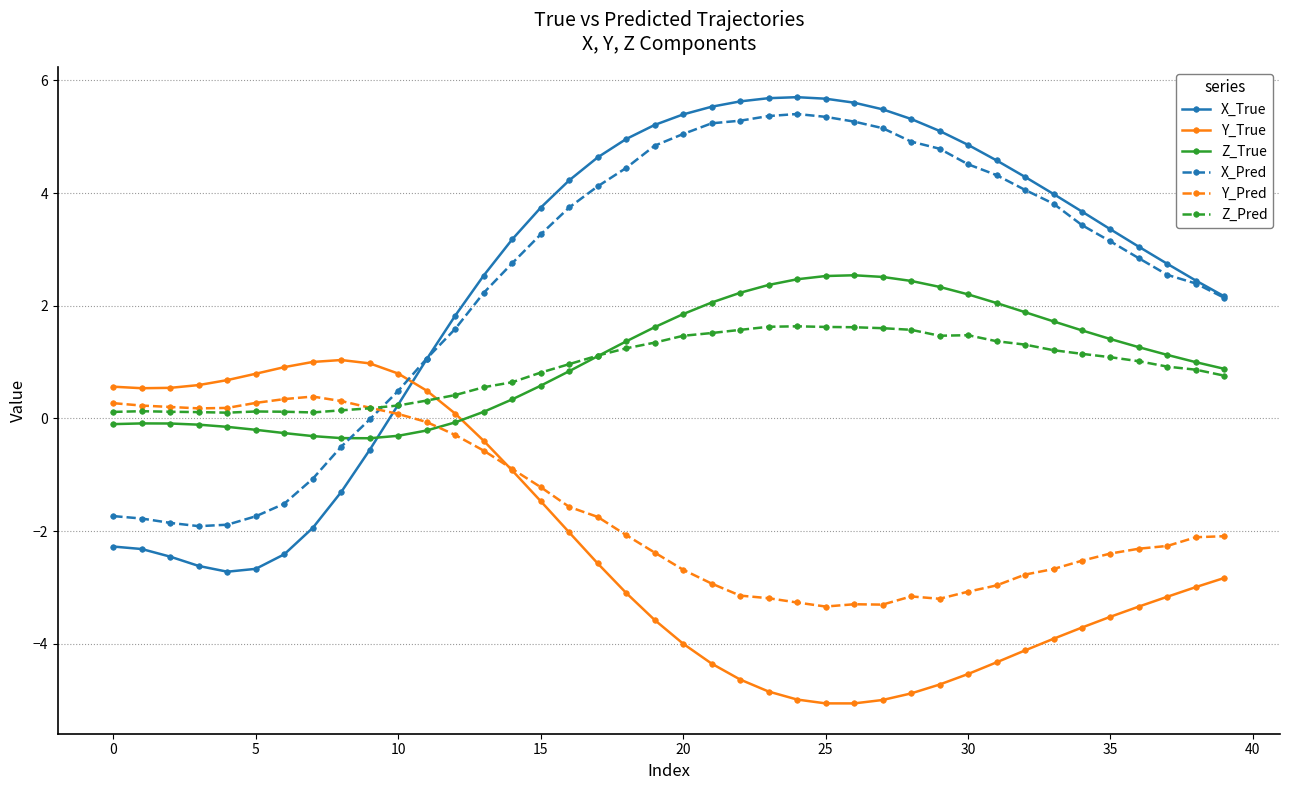

What is the minimum value for Y_Pred?

-3.3